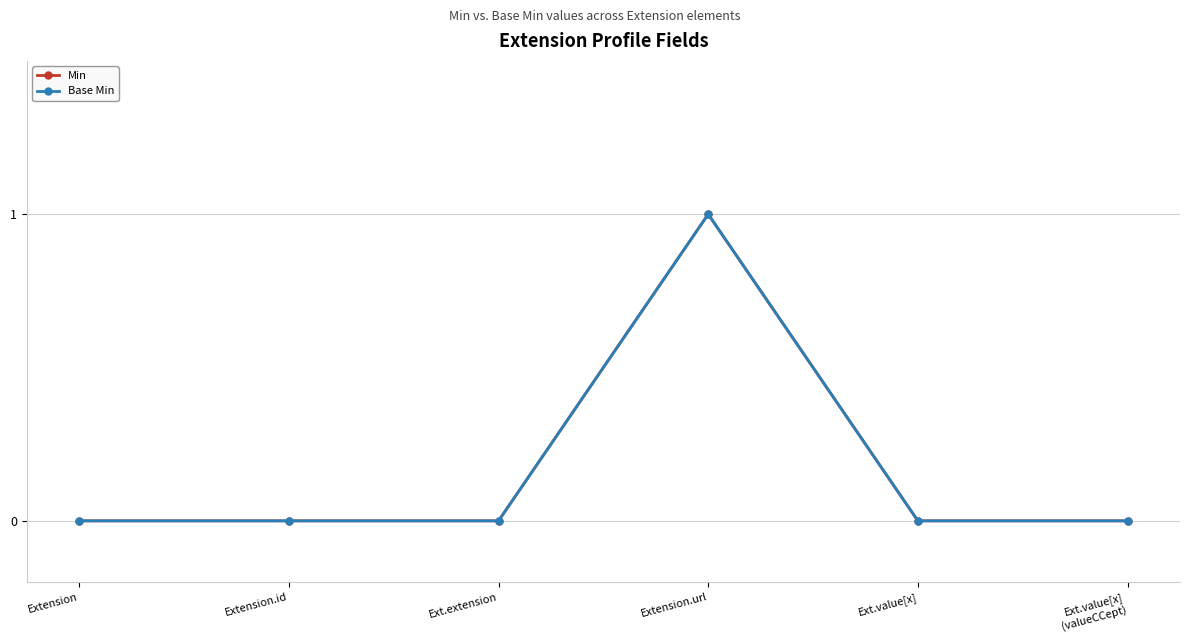

Reading right to left, transcribe all the data shown in this chart.

Min: 0	0	1	0	0	0
Base Min: 0	0	1	0	0	0